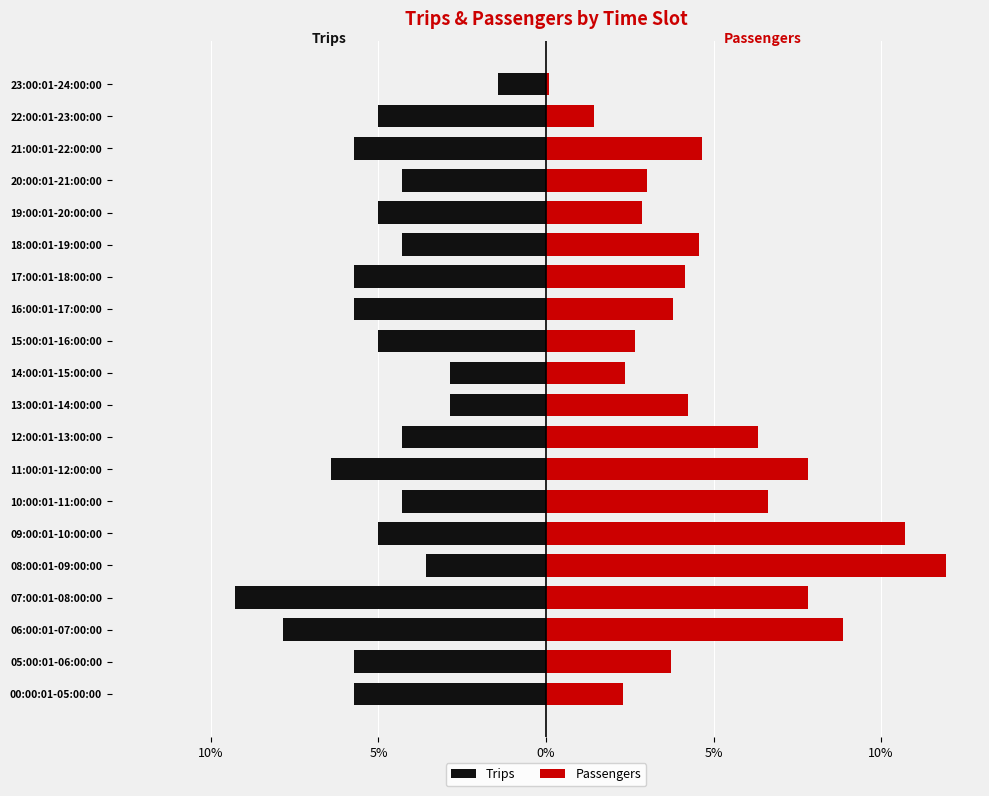

What is the sum of the Trips values at 22:00:01-23:00:00 and 16:00:01-17:00:00?

-10.7